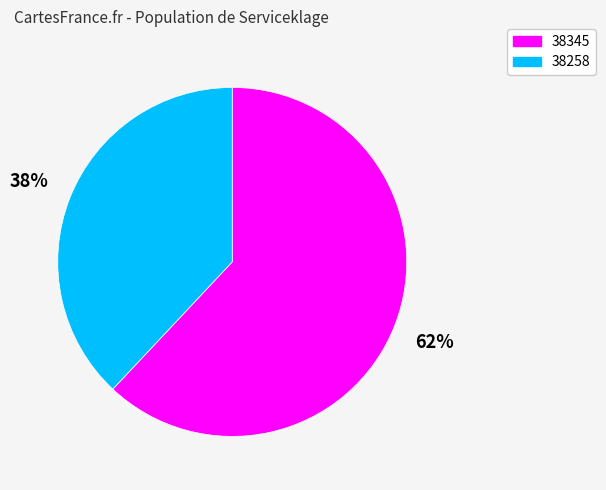

Is the sum of 38258 and 38345 greater than half?

Yes